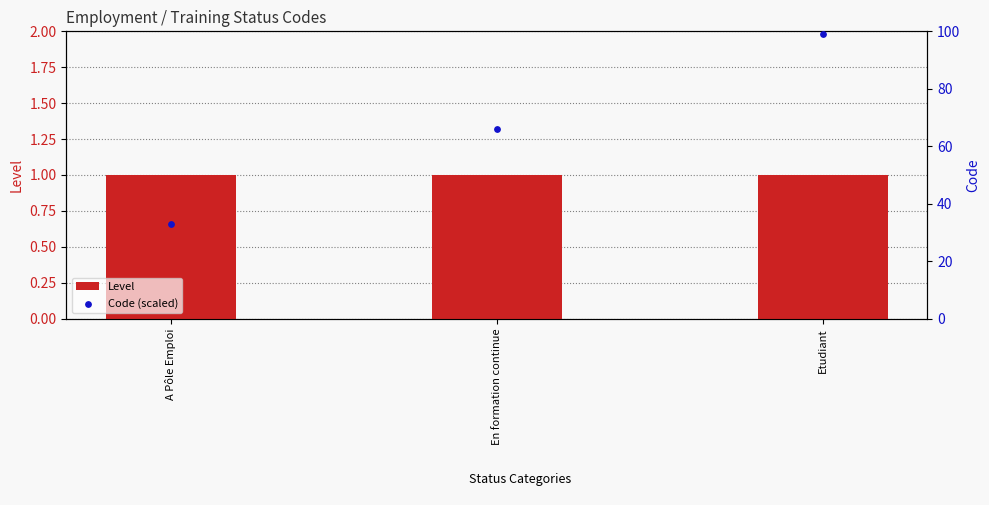

What are all the series names shown in the legend?

Level, Code (scaled)